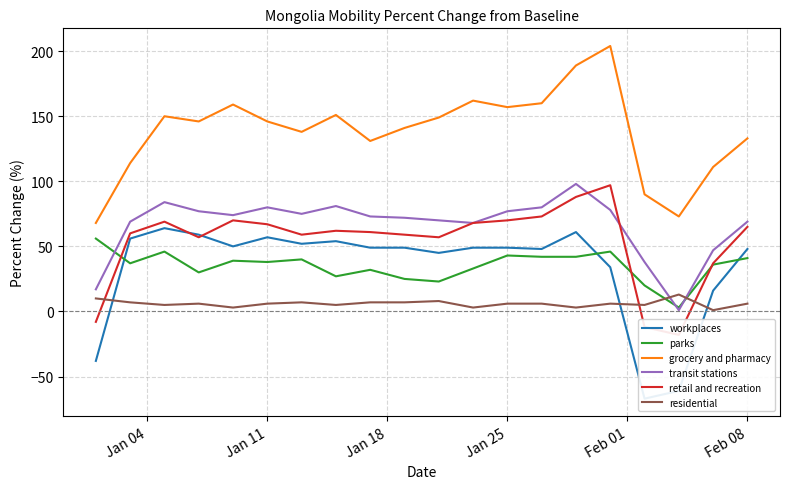

After their last crossing, which series has the higher values: retail and recreation or parks?

retail and recreation